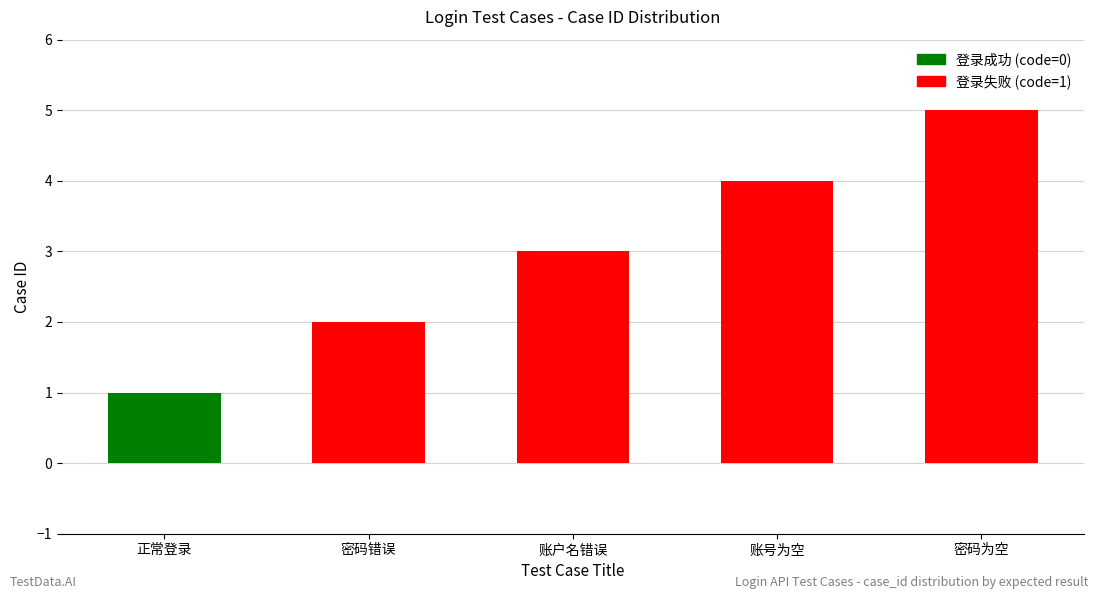

Does the chart contain stacked bars?

No